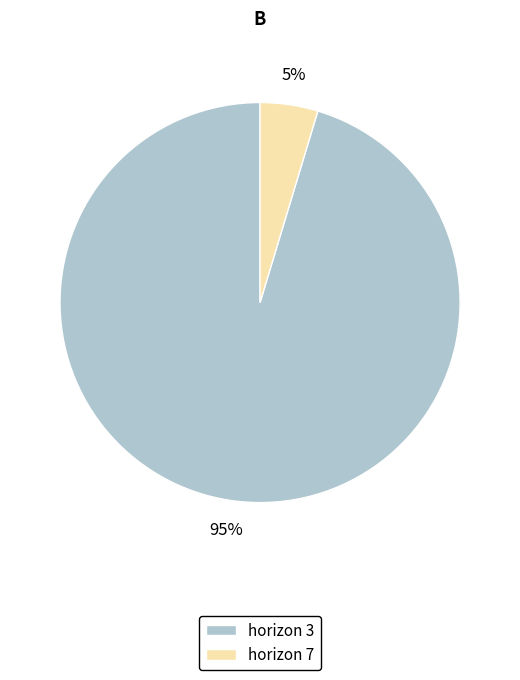

To the nearest percent, what is the average slice percentage?

50%